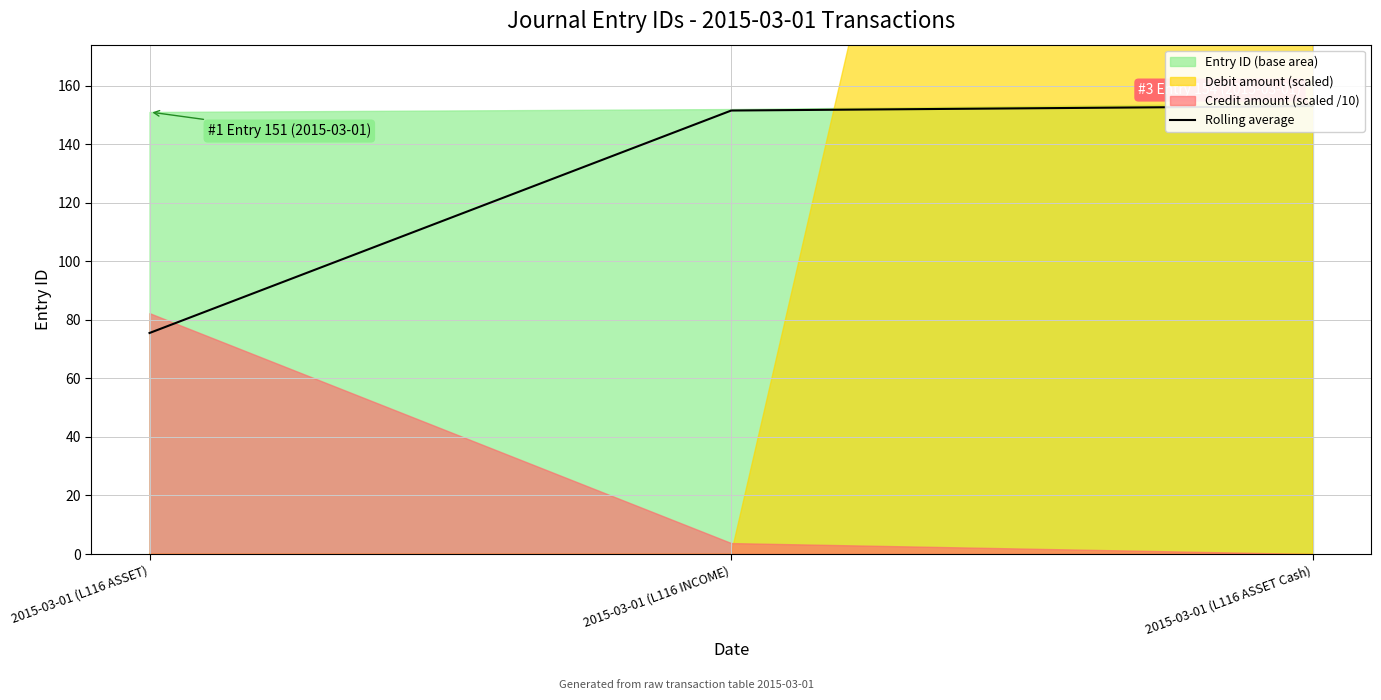

Reading left to right, list all the values displayed in this chart.

75.5	151.5	153.0